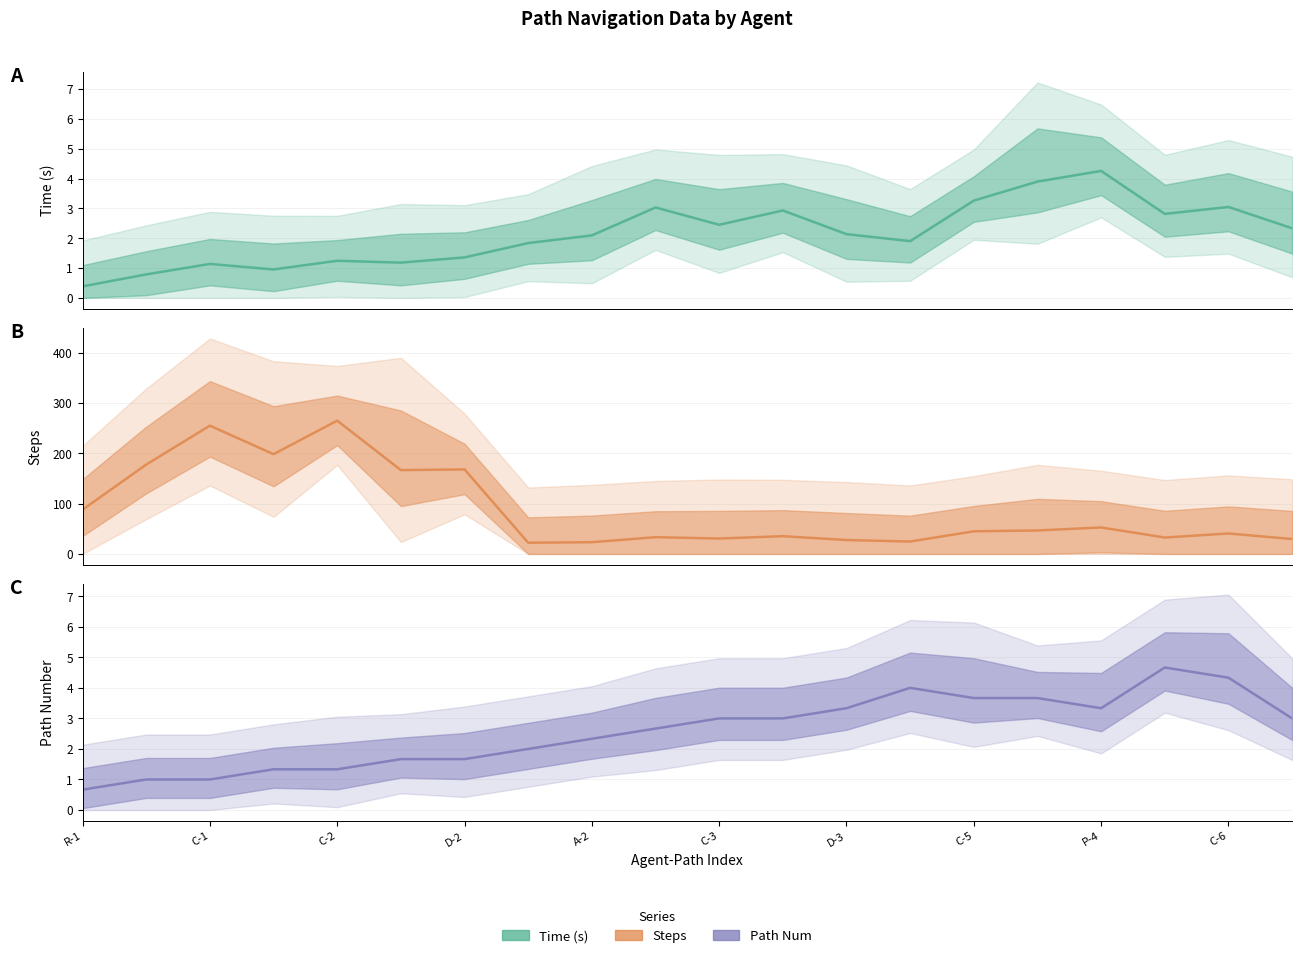

Is the value of Path Num at D-2 greater than the value of Steps at 12?

No